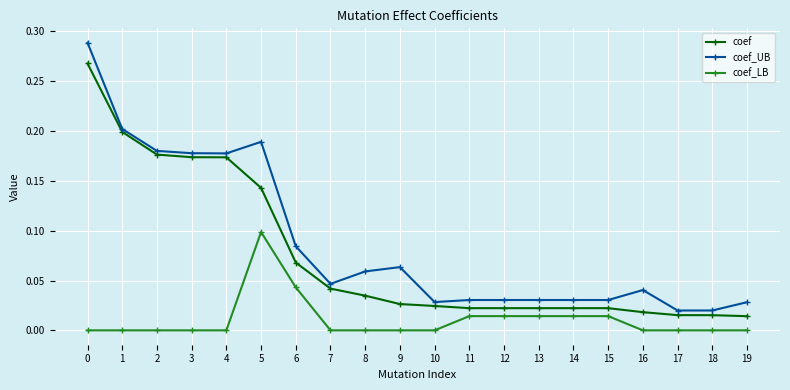

Which series has the largest total across all categories?

coef_UB